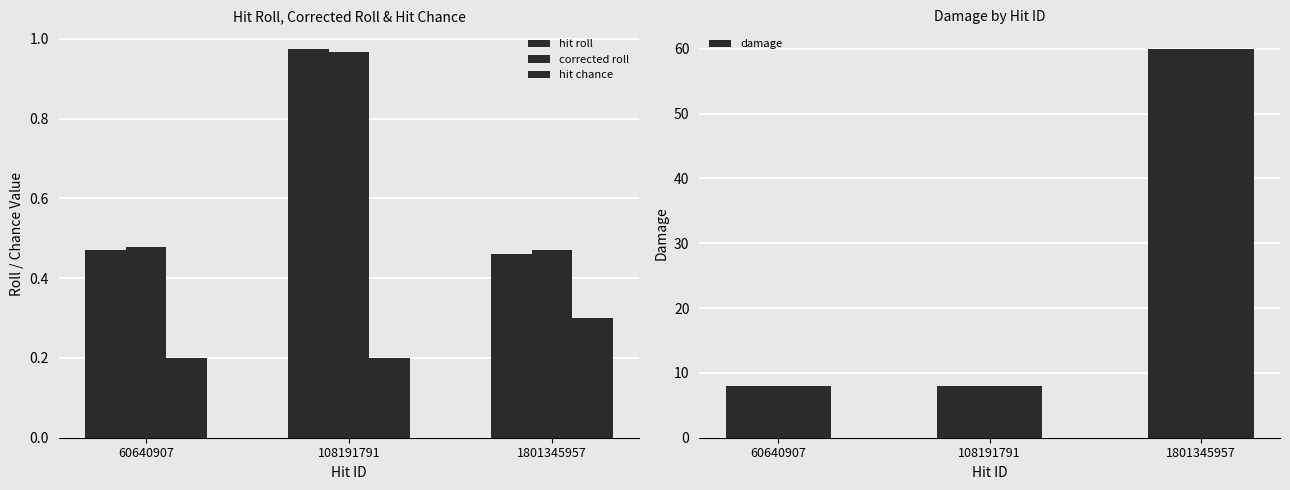

What is the minimum value for corrected roll?

0.5